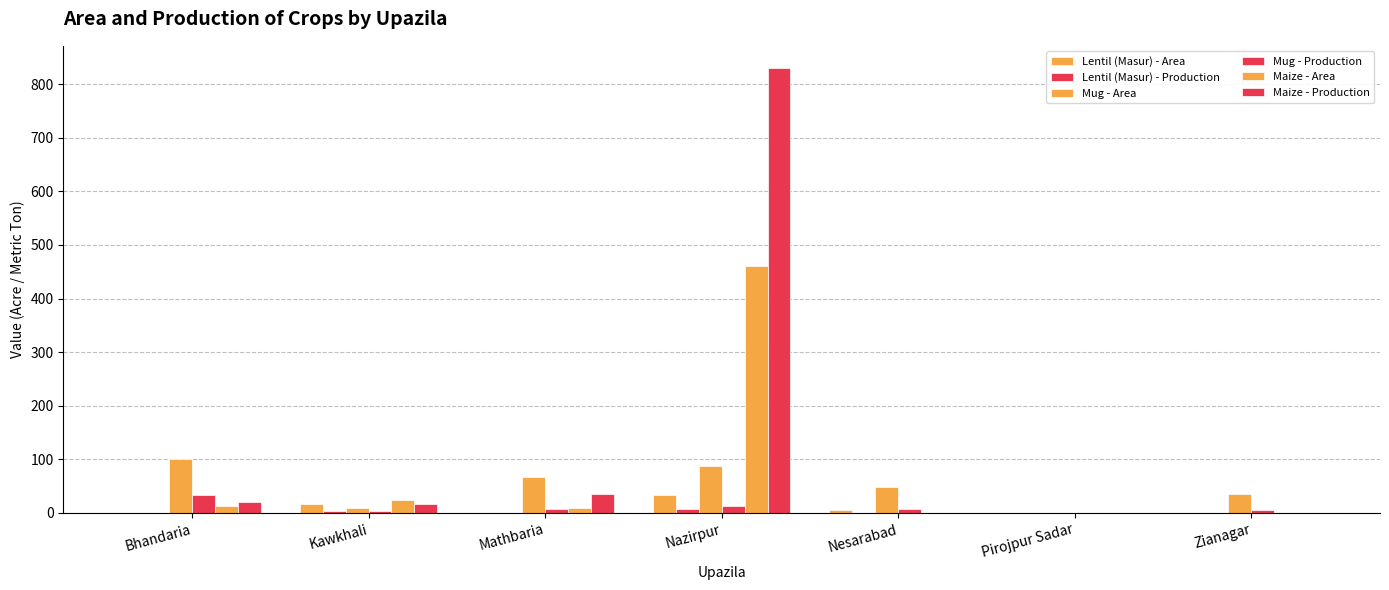

How many distinct data groups are displayed?

6